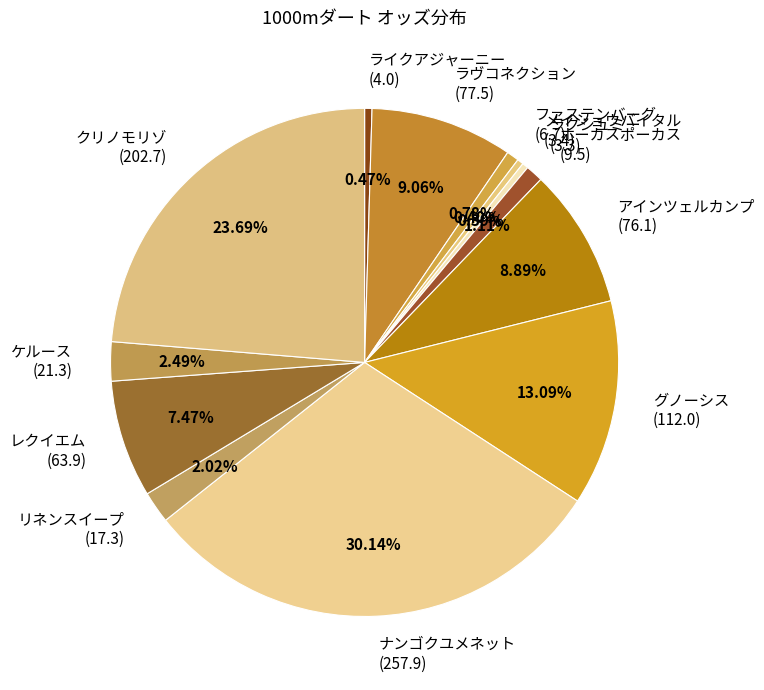

Do グノーシス (112.0) and アインツェルカンプ (76.1) together represent more than half of the pie?

No